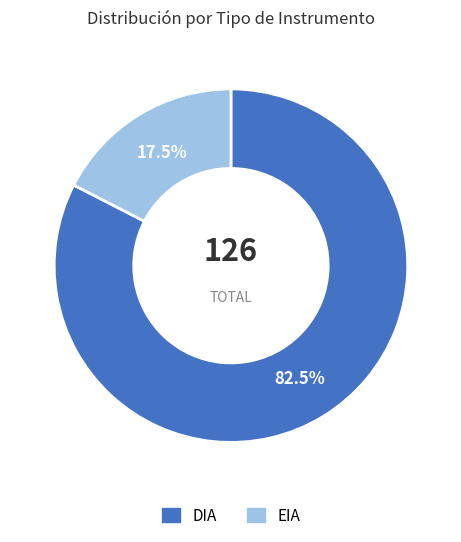

Which slice represents more than half of the pie?

DIA